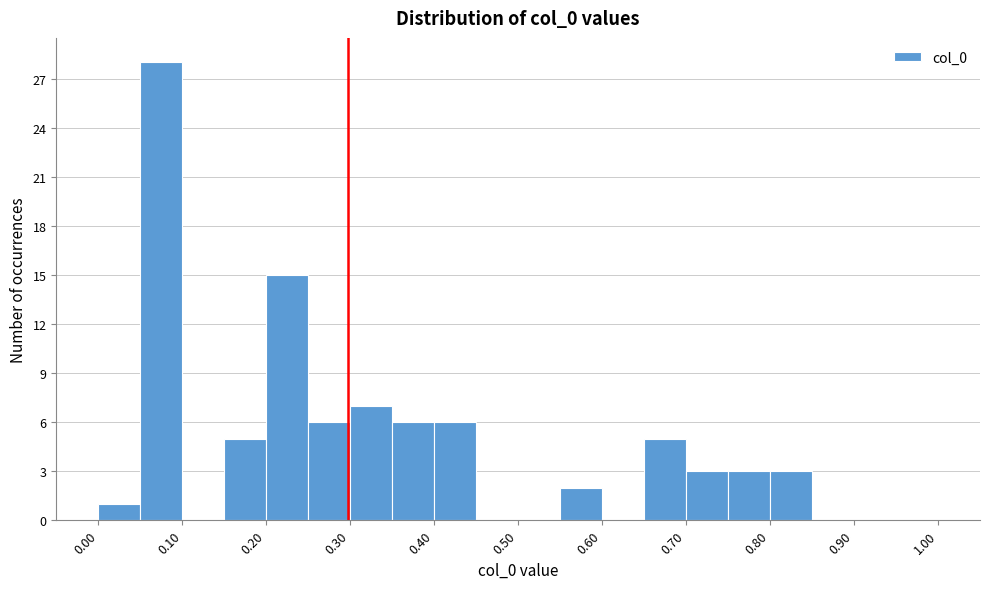

How tall is the bar that spans 0.15 to 0.20 on the x-axis? The values are not printed on the chart, so give them approximately, as read against the axis.

5